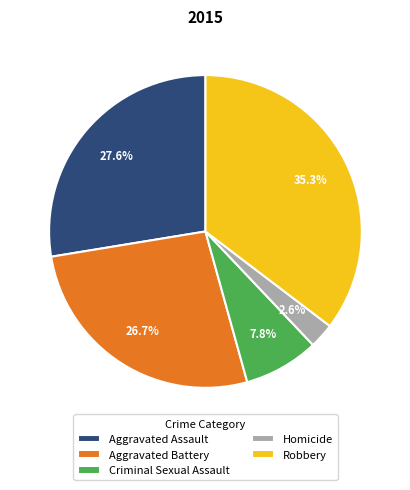

Between Criminal Sexual Assault and Homicide, which is larger?

Criminal Sexual Assault